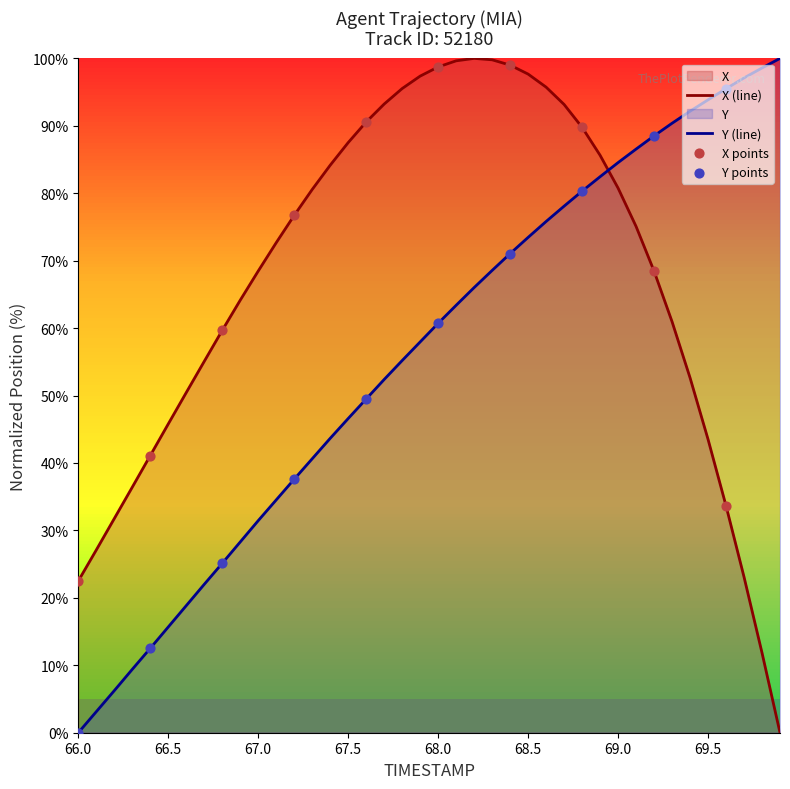

Which series ends up on top after the final intersection of Y (line) and X (line)?

Y (line)